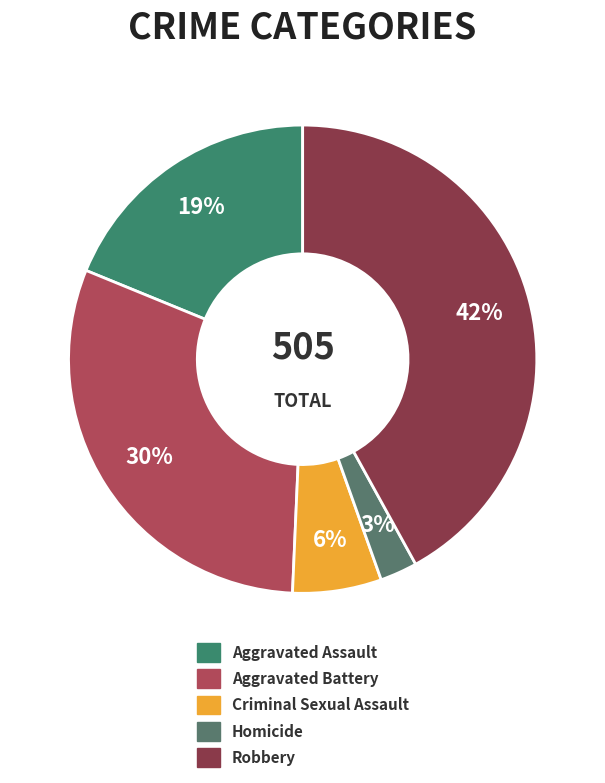

True or false: Homicide accounts for 3% of the total.

True